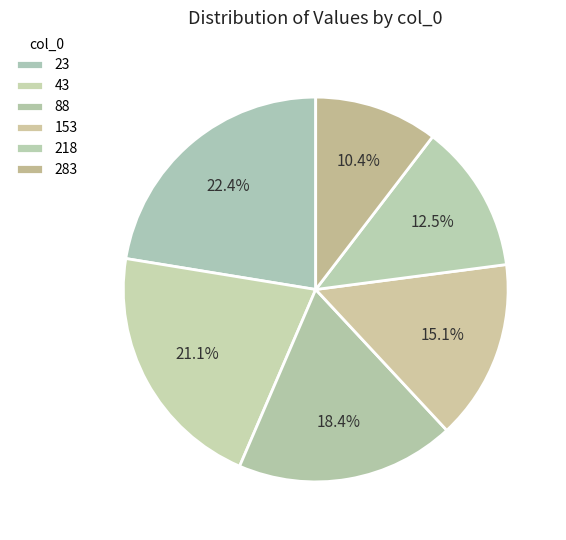

How many segments does this pie chart have?

6